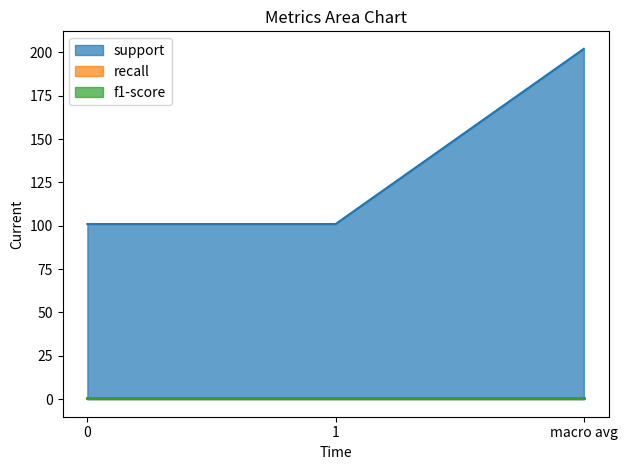

What position from the right is 0?

3